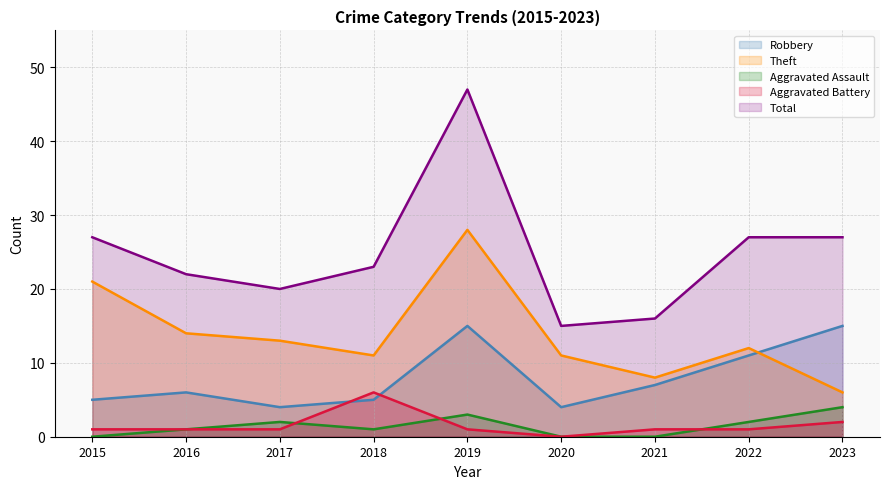

What is the value of the Theft point at the 9th from the left?

6